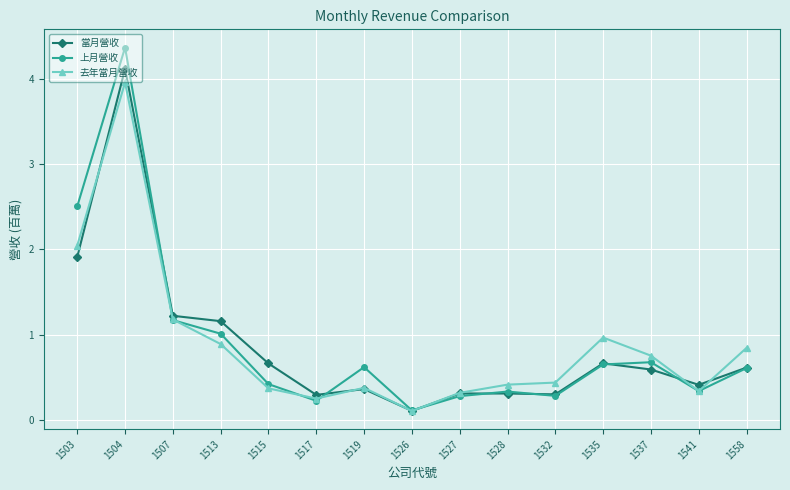

Is it true that 上月營收 equals 2.5 at 1503?

True